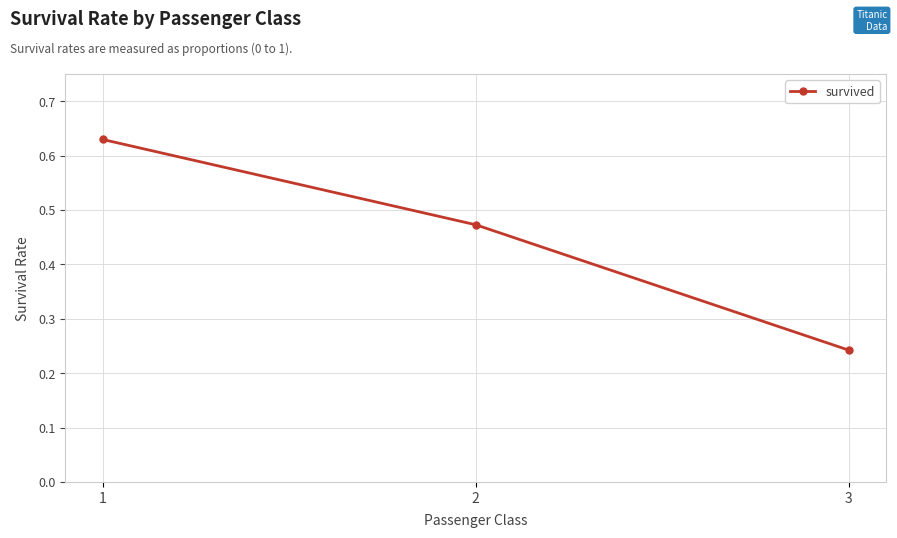

What is the sum of all values?

1.3